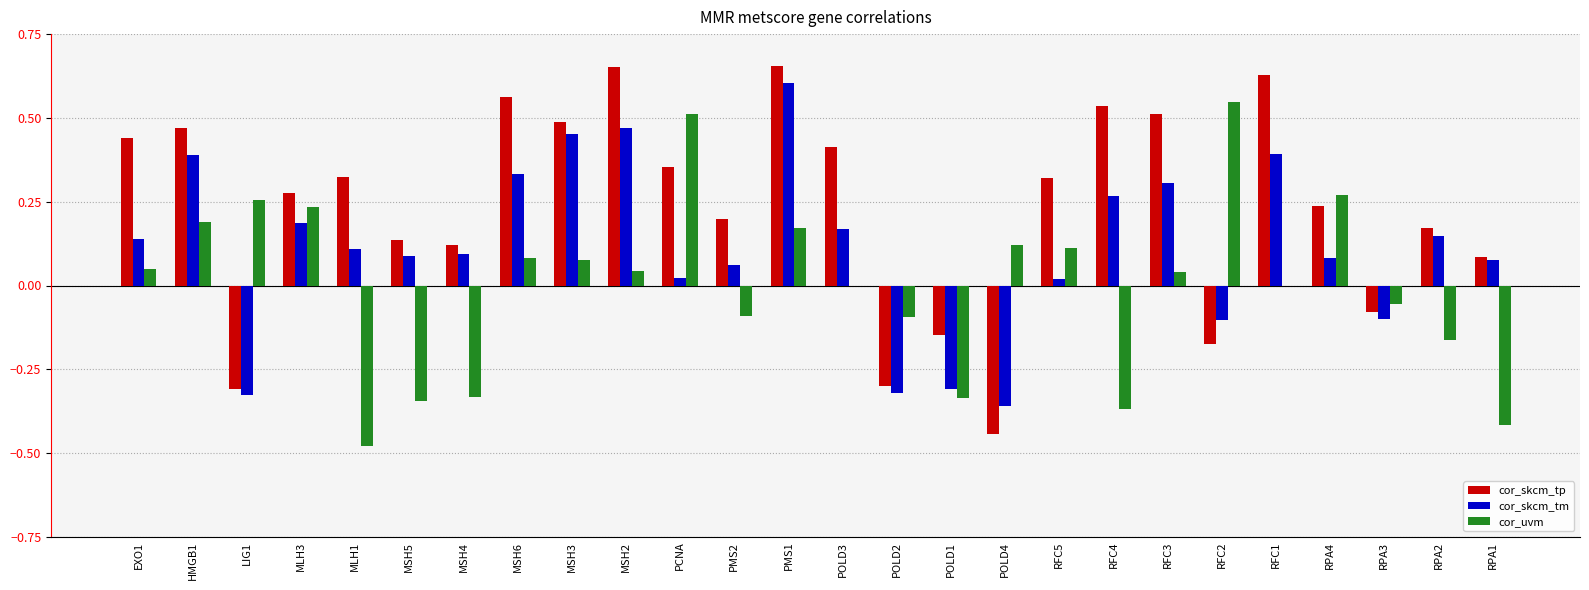

Which series changed the most between PCNA and POLD2?

cor_skcm_tp